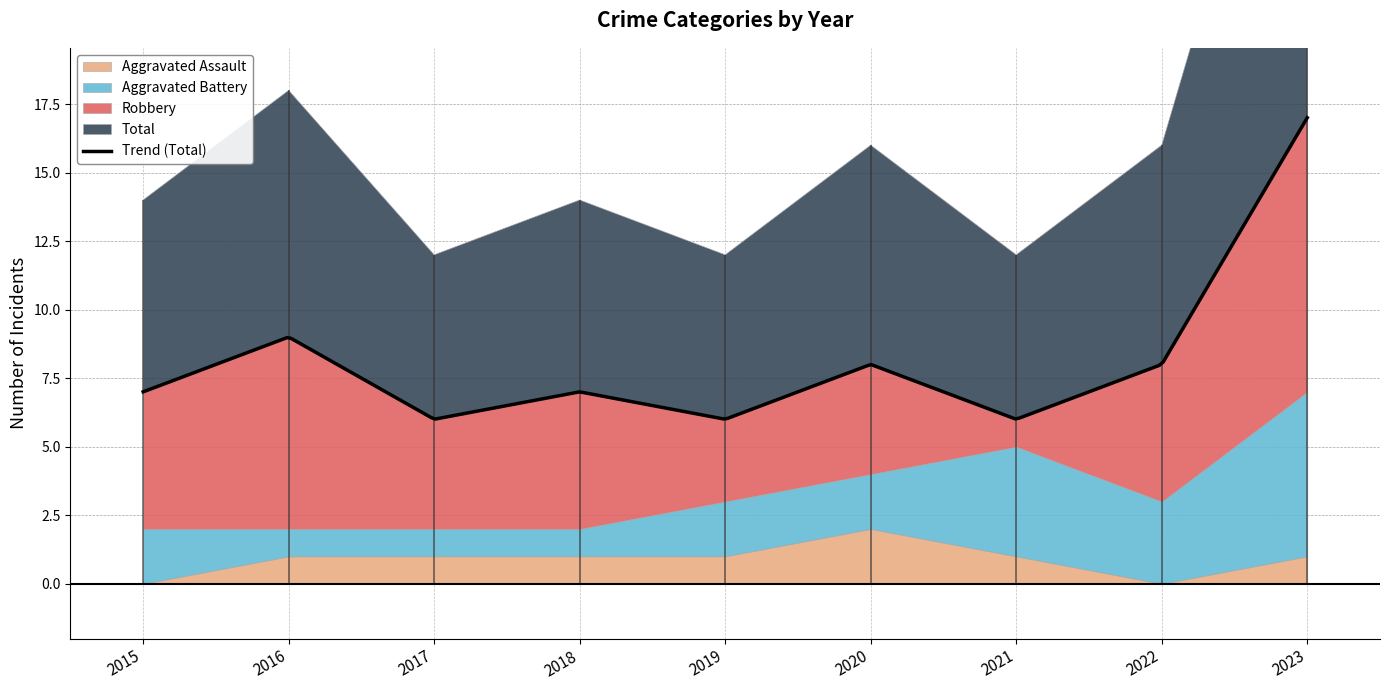

Where is the first local minimum for Aggravated Battery?

2022